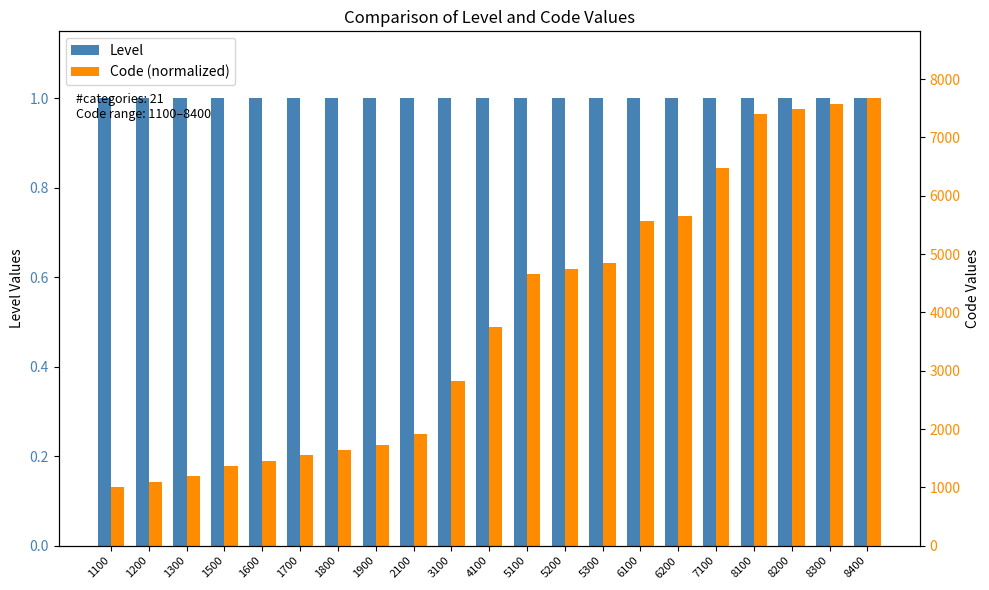

Count the number of data series in this chart.

2